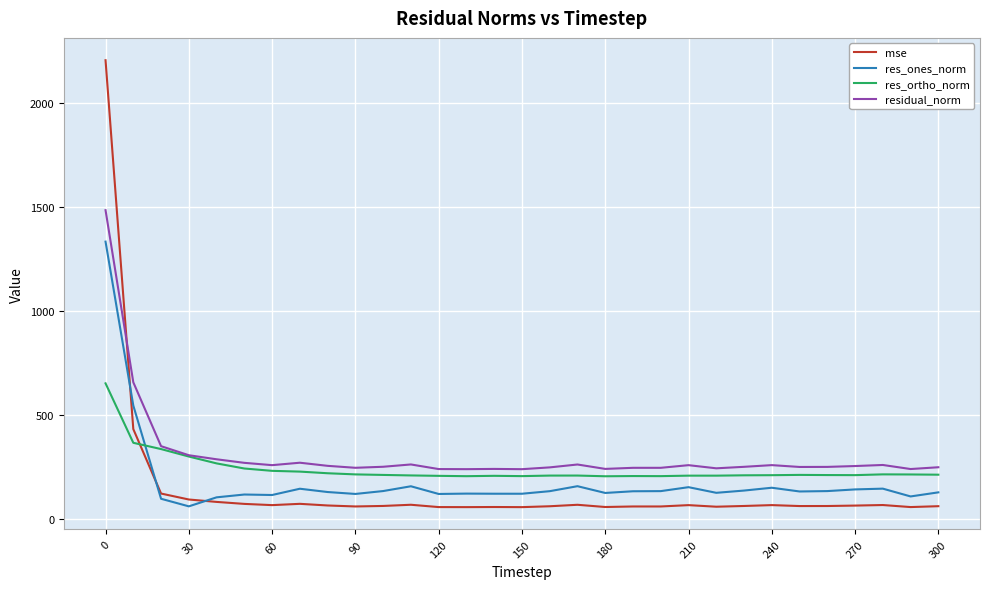

What is the maximum value for res_ortho_norm?

652.8